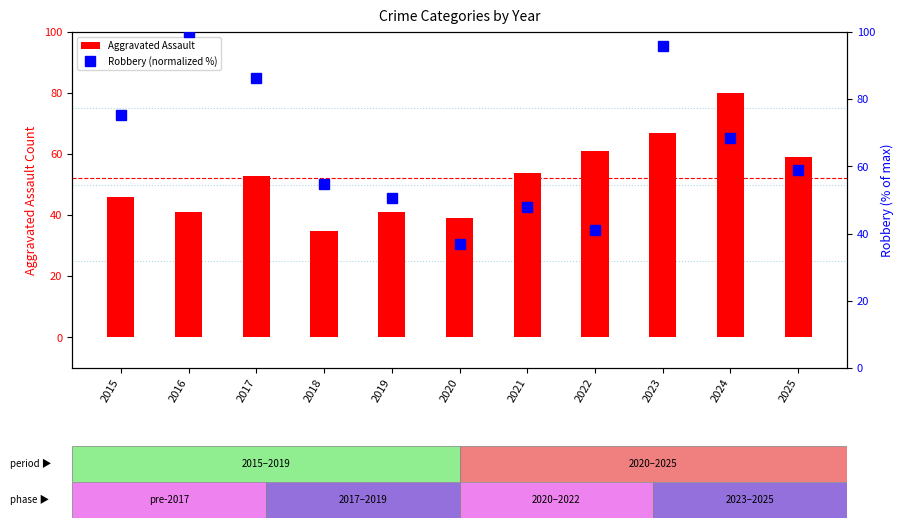

What is the spread (max minus min) of values at 2021?

6.1